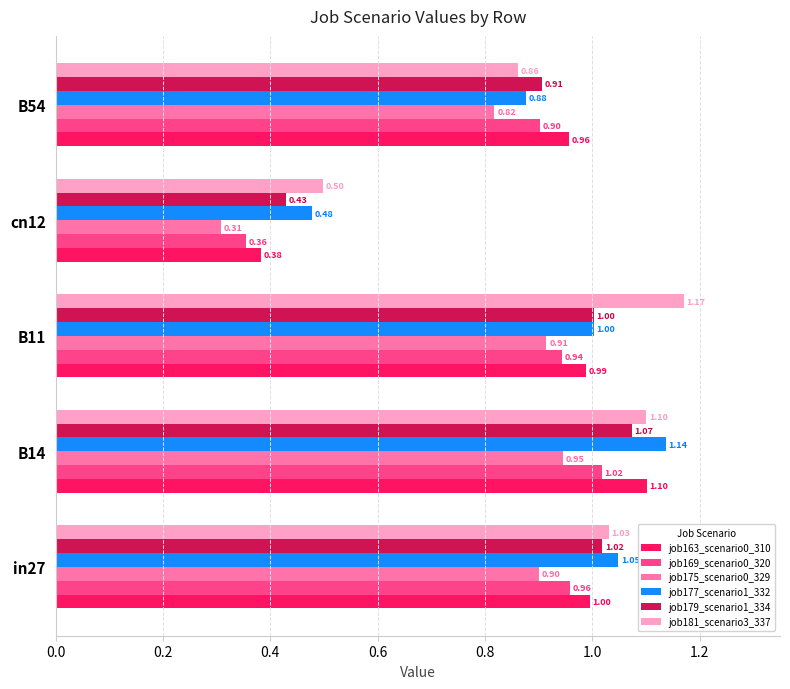

List the labels in order of job169_scenario0_320 value, largest first.

B14, in27, B11, B54, cn12